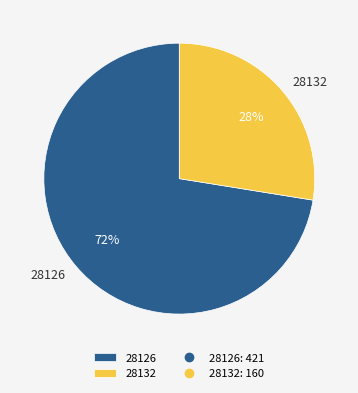

Does 28132 represent more than half of the total?

No